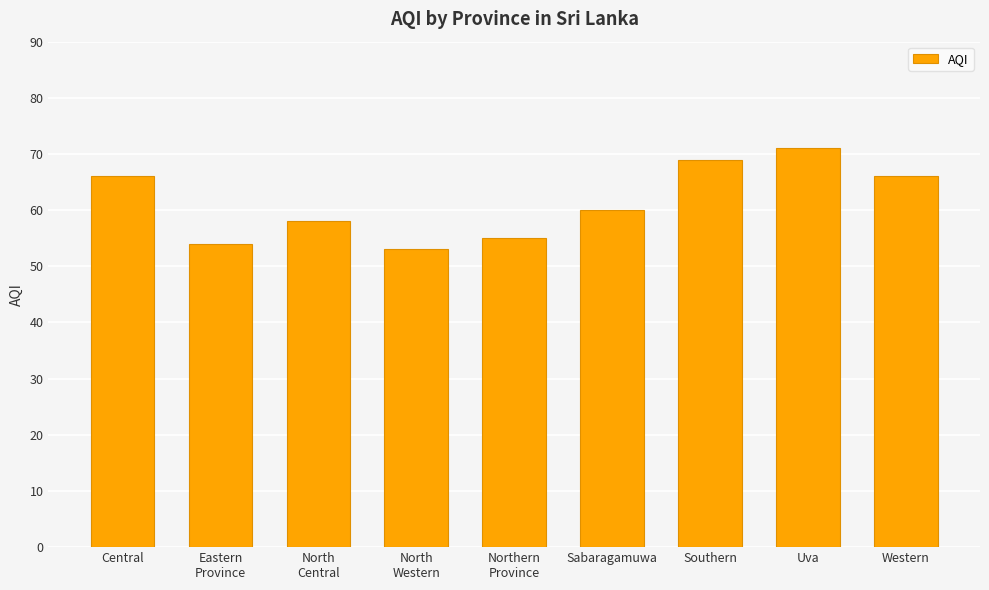

What is the ratio of the value at Uva to the value at North
Western?

1.3